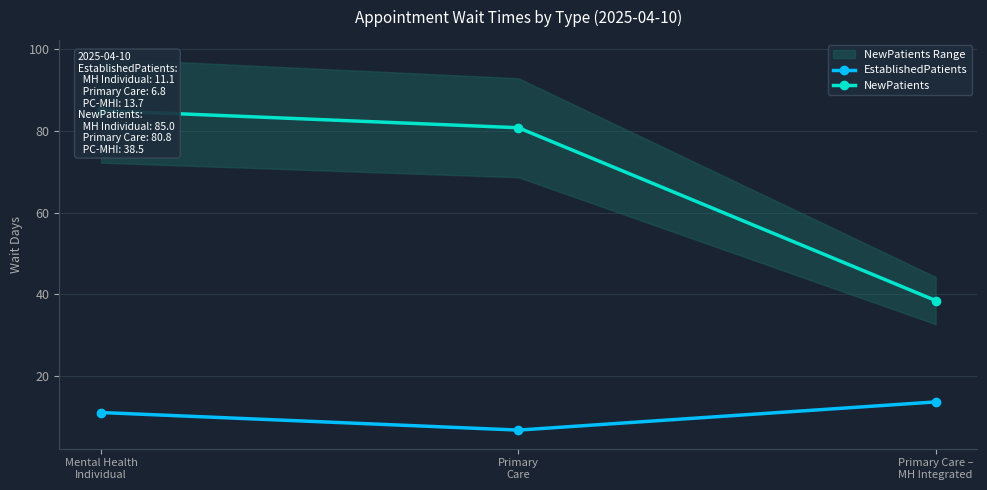

The EstablishedPatients series shows 20.5 at Primary Care –
MH Integrated. True or false?

False